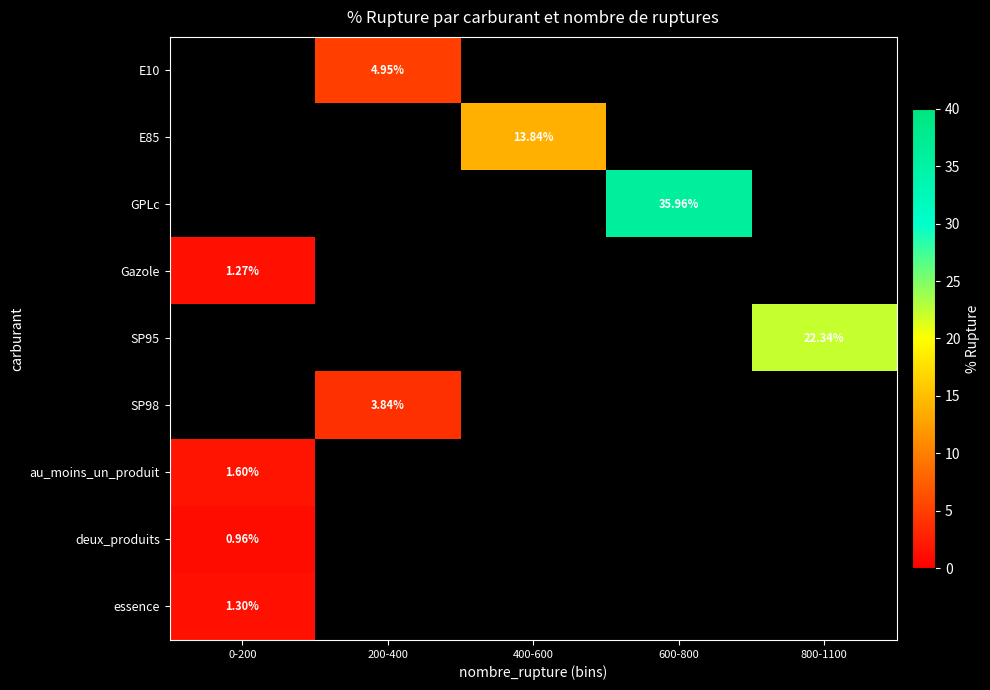

Rank the categories by essence value from highest to lowest.

0-200, 200-400, 400-600, 600-800, 800-1100